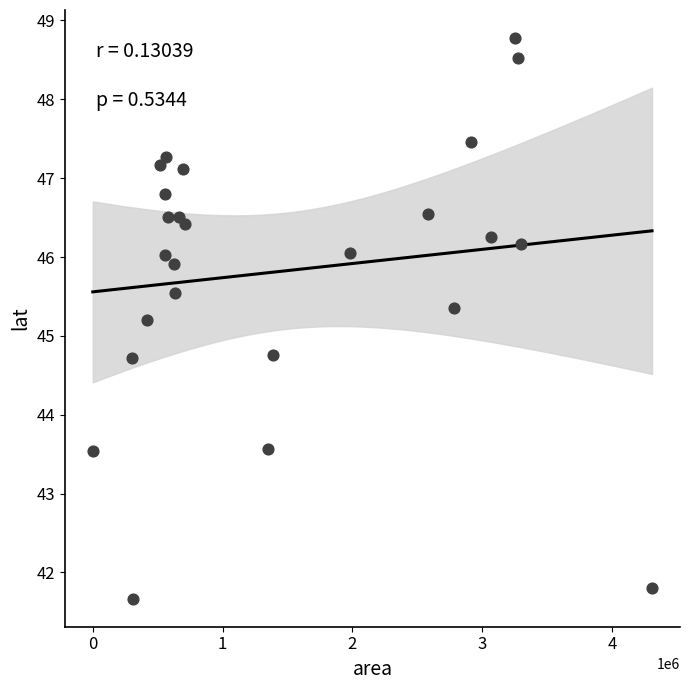

What is the range of Y values (max minus min)?

7.1